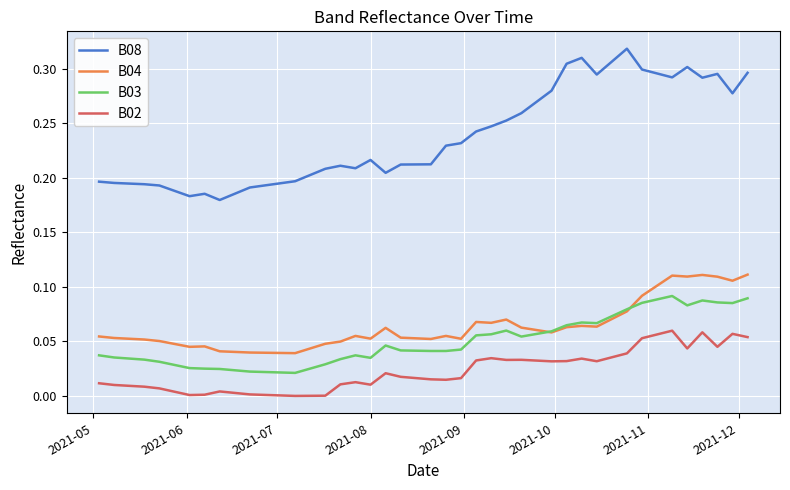

True or false: B03 and B02 cross at least once.

False